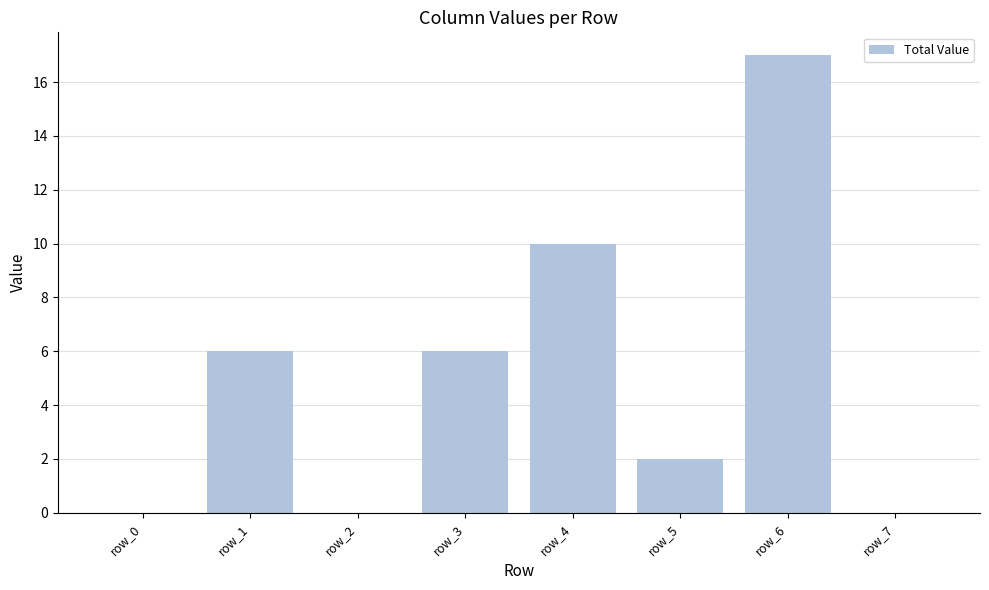

What is the difference between the values at row_3 and row_5?

4